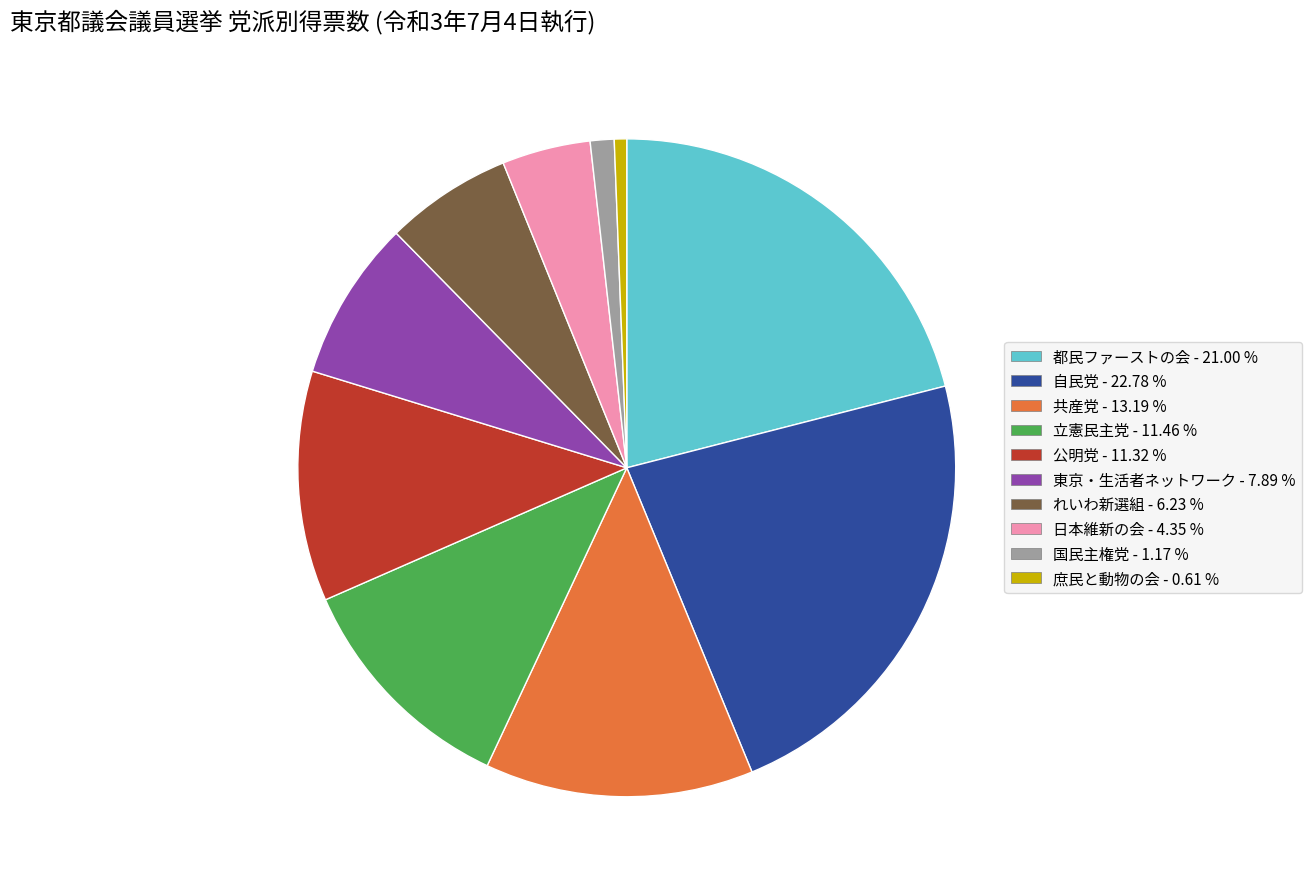

True or false: 都民ファーストの会 accounts for 11% of the total.

False